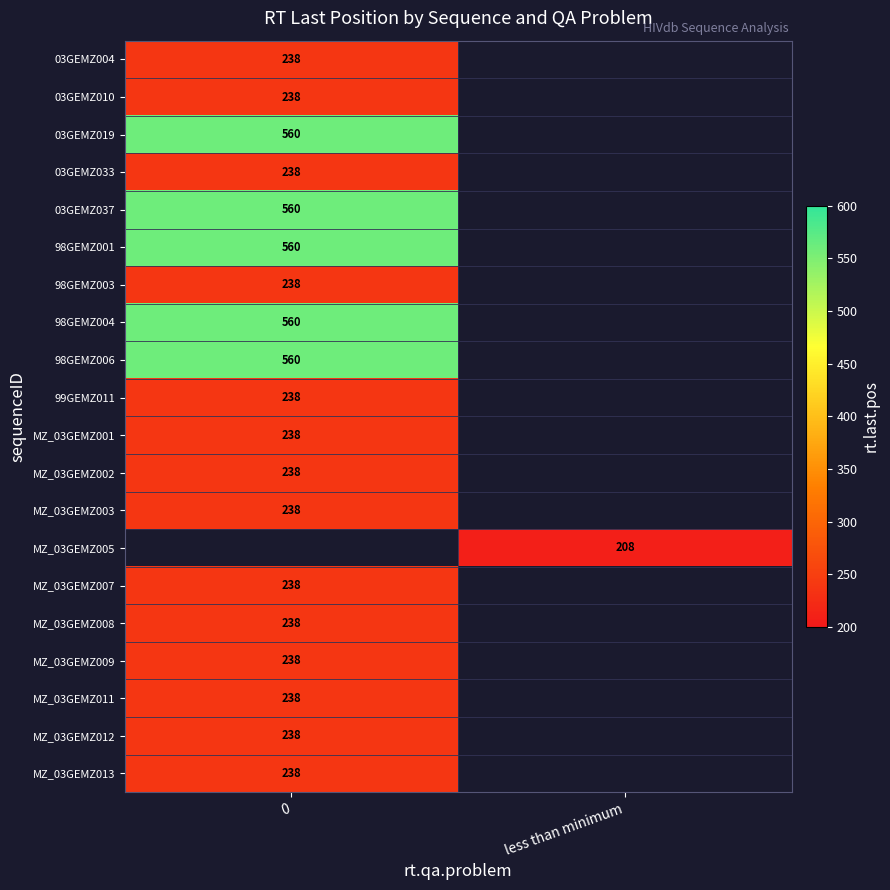

The MZ_03GEMZ003 series shows 238 at 0. True or false?

True